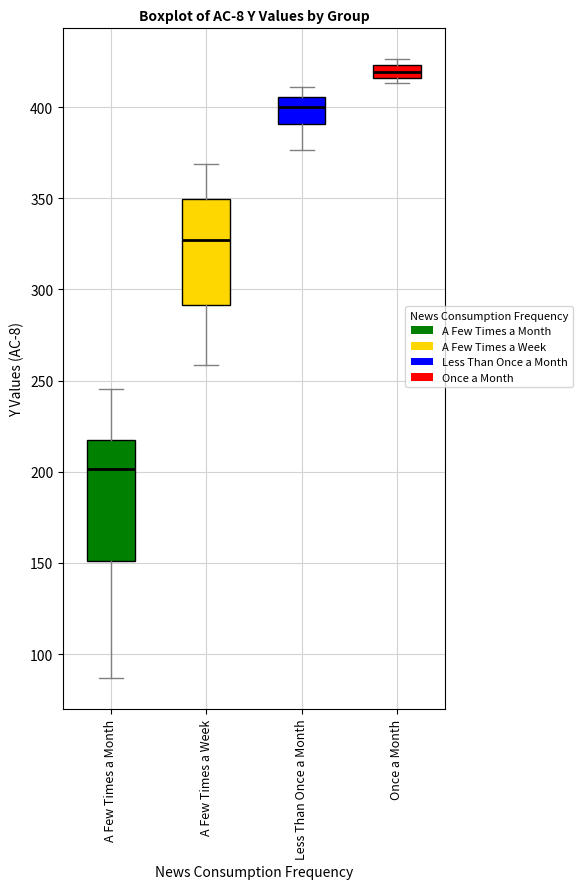

Comparing the boxes themselves (not the whiskers), which one is the tallest?

A Few Times a Month